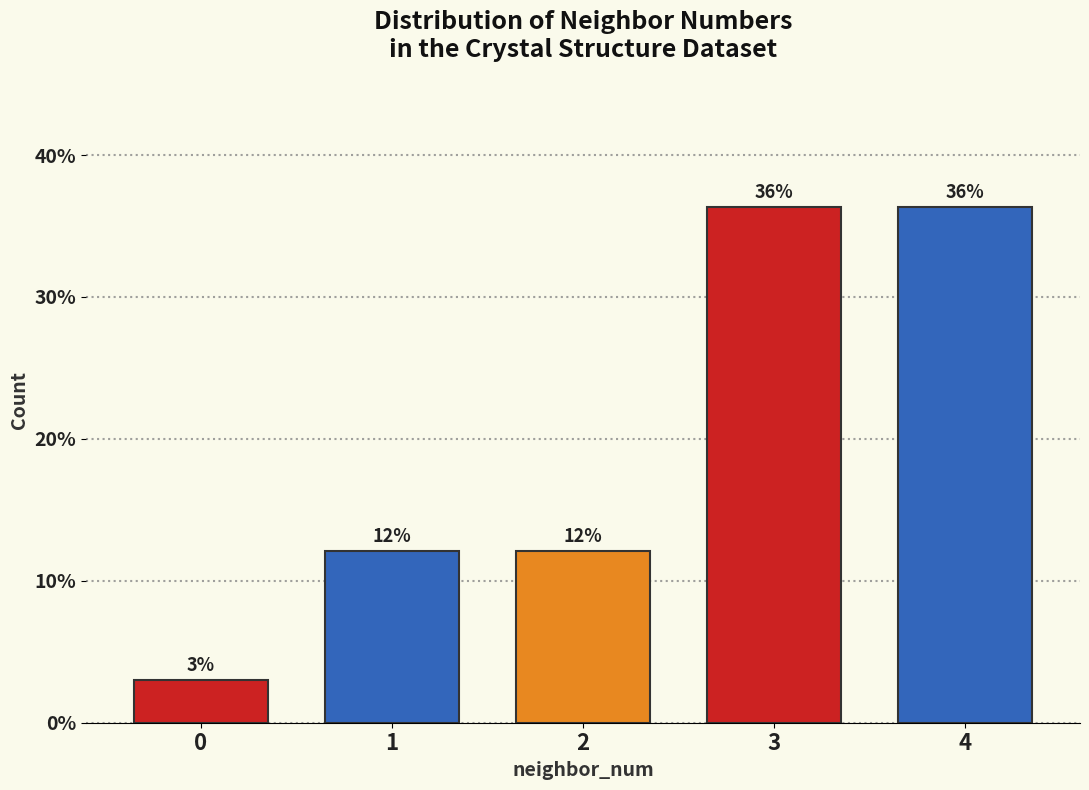

How many bars are there in total?

5